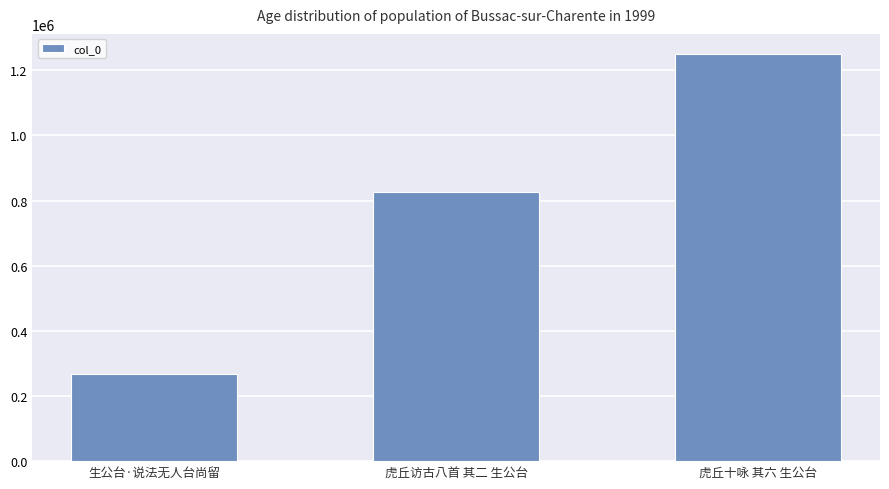

What is the sum of the values at 生公台·说法无人台尚留 and 虎丘访古八首 其二 生公台?

1096292